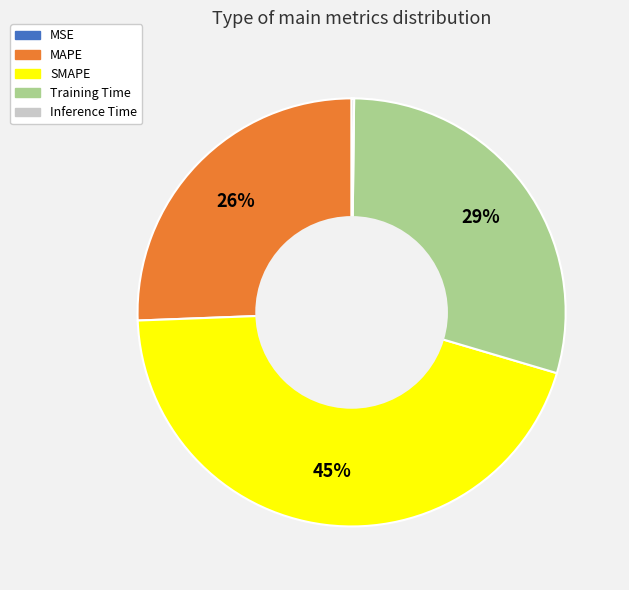

To the nearest percent, what portion does MAPE represent?

26%